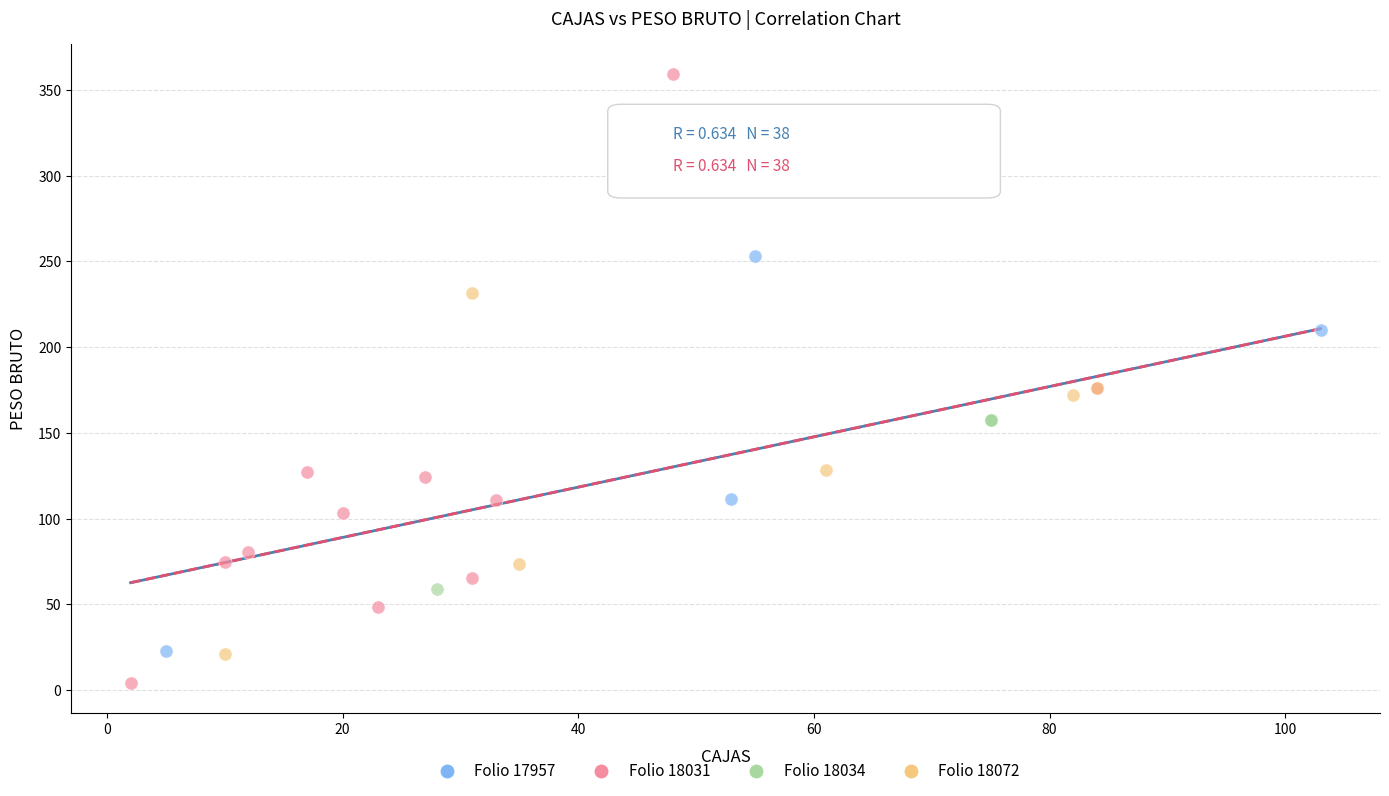

Which series contains the highest Y value?

Folio 18031